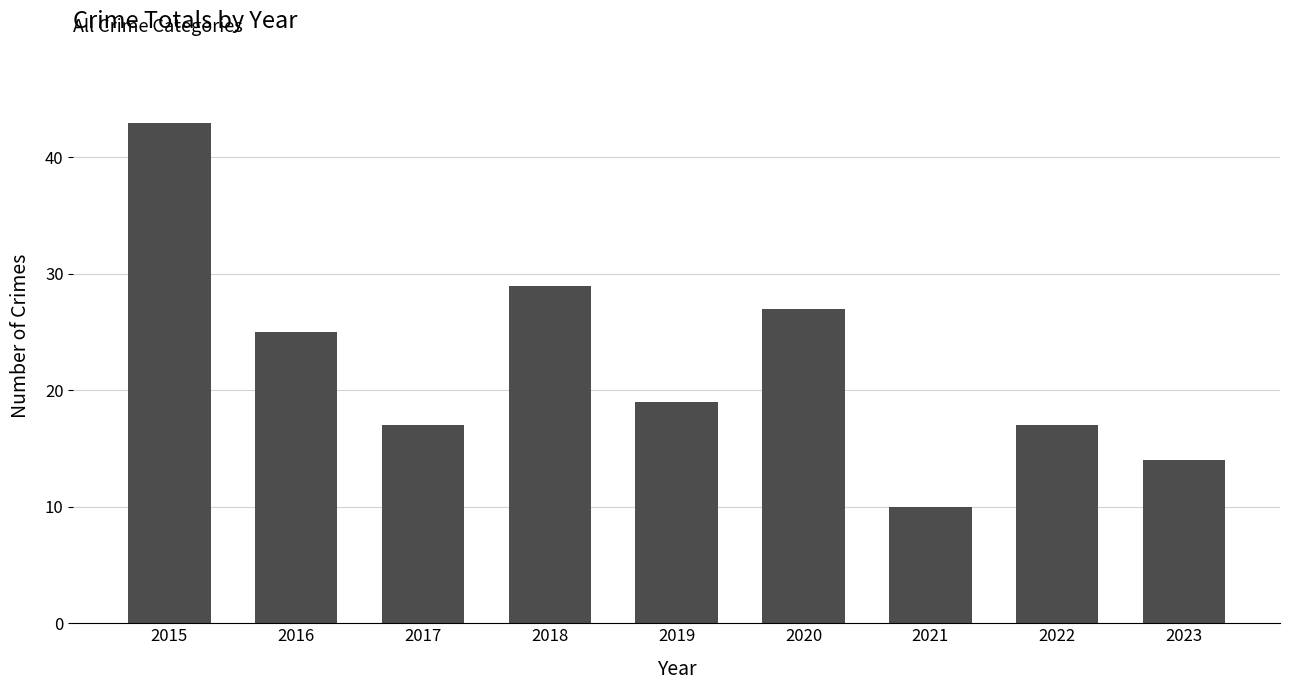

Reading left to right, what are all the values shown in this chart?

43	25	17	29	19	27	10	17	14